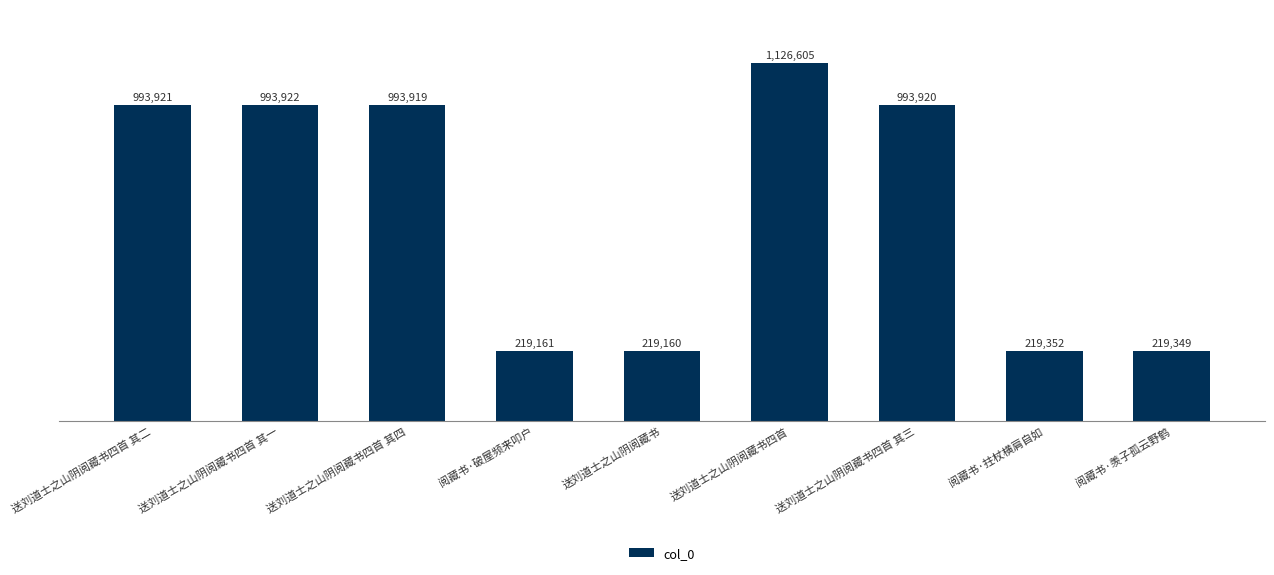

Between 送刘道士之山阴阅藏书四首 其四 and 送刘道士之山阴阅藏书四首 其三, which is larger?

送刘道士之山阴阅藏书四首 其三